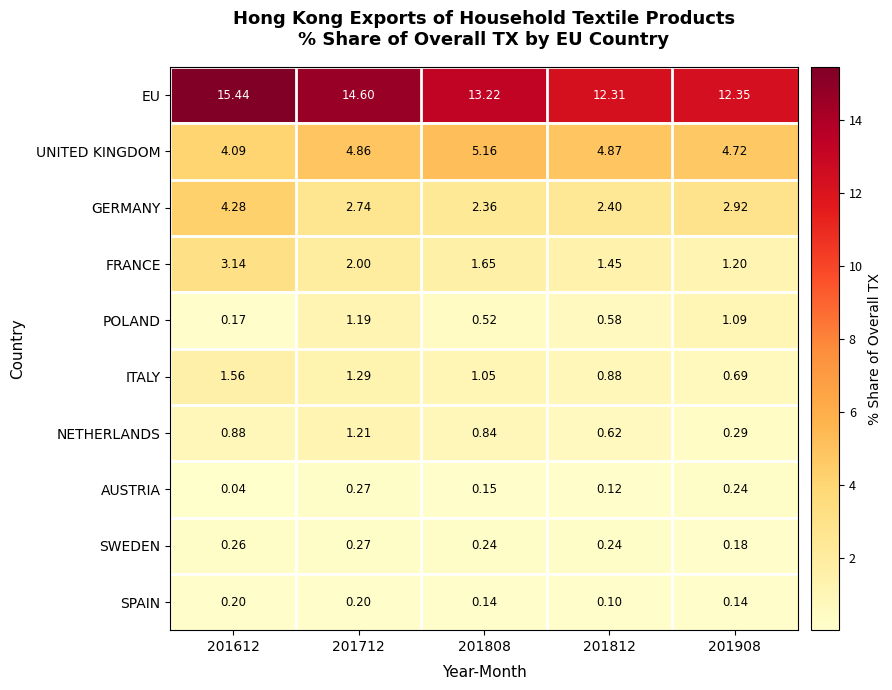

Is the value of EU at 201712 greater than the value of UNITED KINGDOM at 201908?

Yes